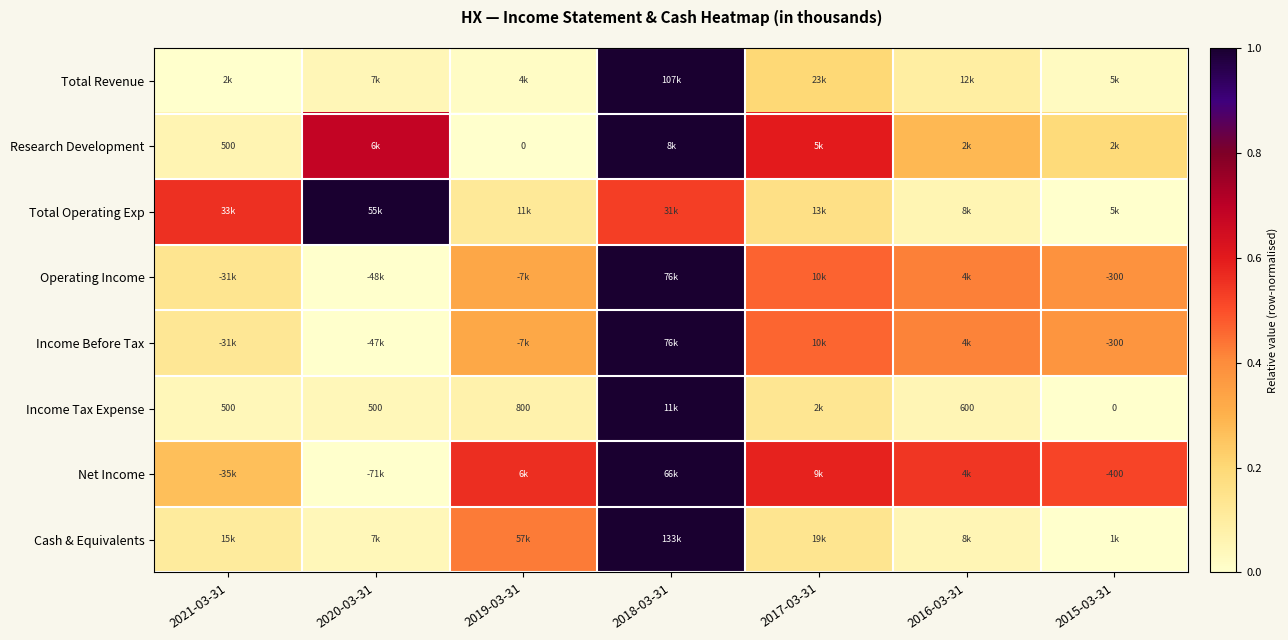

True or false: Income Tax Expense has a value of 0.0 at 2019-03-31.

False